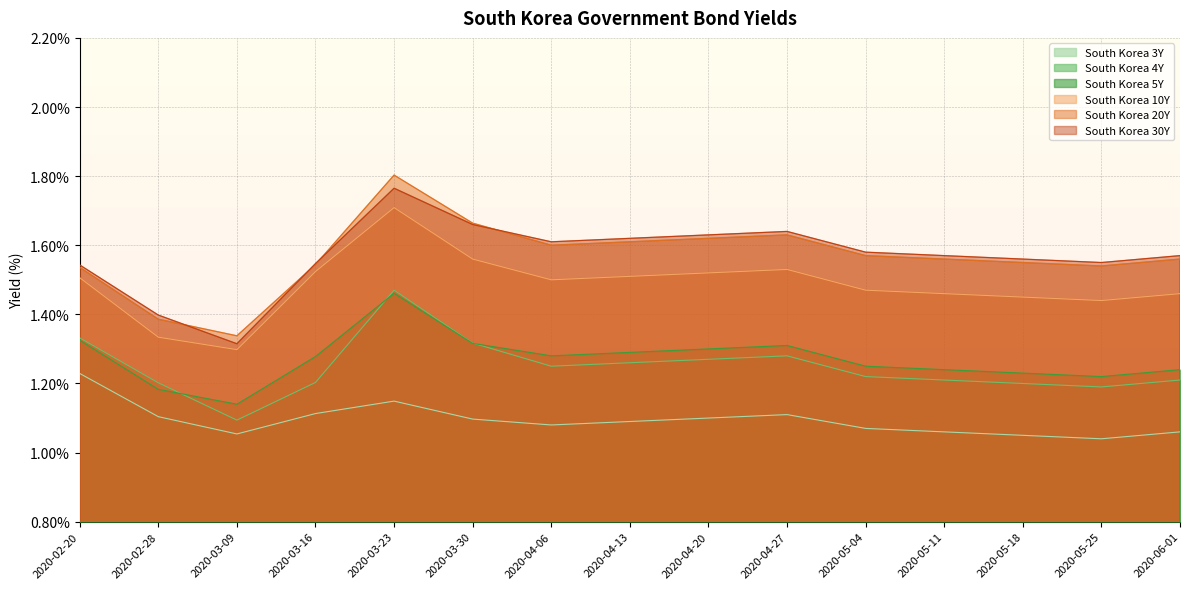

Reading right to left, transcribe all the data shown in this chart.

South Korea 3Y: 1.1	1.0	1.1	1.1	1.1	1.1	1.1	1.1	1.1	1.1	1.1	1.1	1.1	1.1	1.2
South Korea 4Y: 1.2	1.2	1.2	1.2	1.2	1.3	1.3	1.3	1.2	1.3	1.5	1.2	1.1	1.2	1.3
South Korea 5Y: 1.2	1.2	1.2	1.2	1.2	1.3	1.3	1.3	1.3	1.3	1.5	1.3	1.1	1.2	1.3
South Korea 10Y: 1.5	1.4	1.4	1.5	1.5	1.5	1.5	1.5	1.5	1.6	1.7	1.5	1.3	1.3	1.5
South Korea 20Y: 1.6	1.5	1.6	1.6	1.6	1.6	1.6	1.6	1.6	1.7	1.8	1.5	1.3	1.4	1.5
South Korea 30Y: 1.6	1.6	1.6	1.6	1.6	1.6	1.6	1.6	1.6	1.7	1.8	1.5	1.3	1.4	1.5